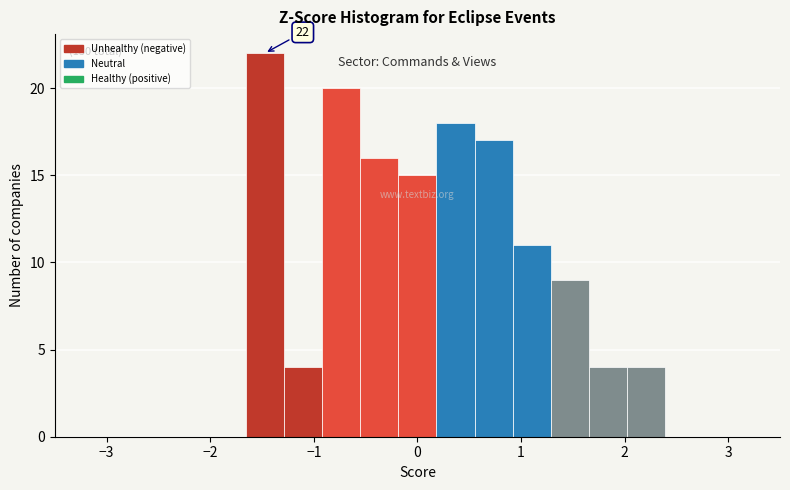

Around what value on the x-axis is the tallest bar? Give the approximate position of its centre, as read against the axis.

-1.5